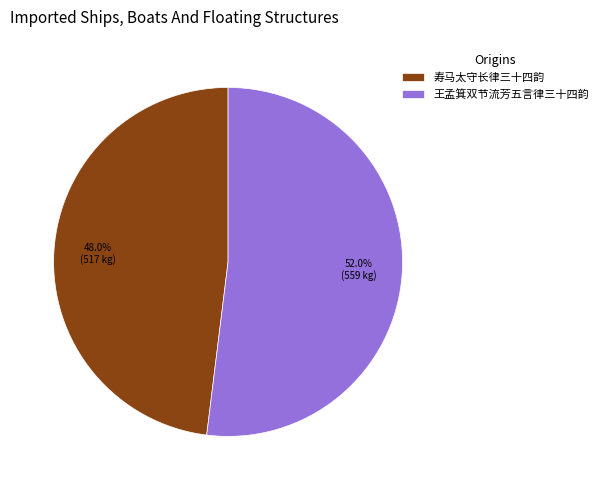

True or false: 寿马太守长律三十四韵 accounts for 55% of the total.

False